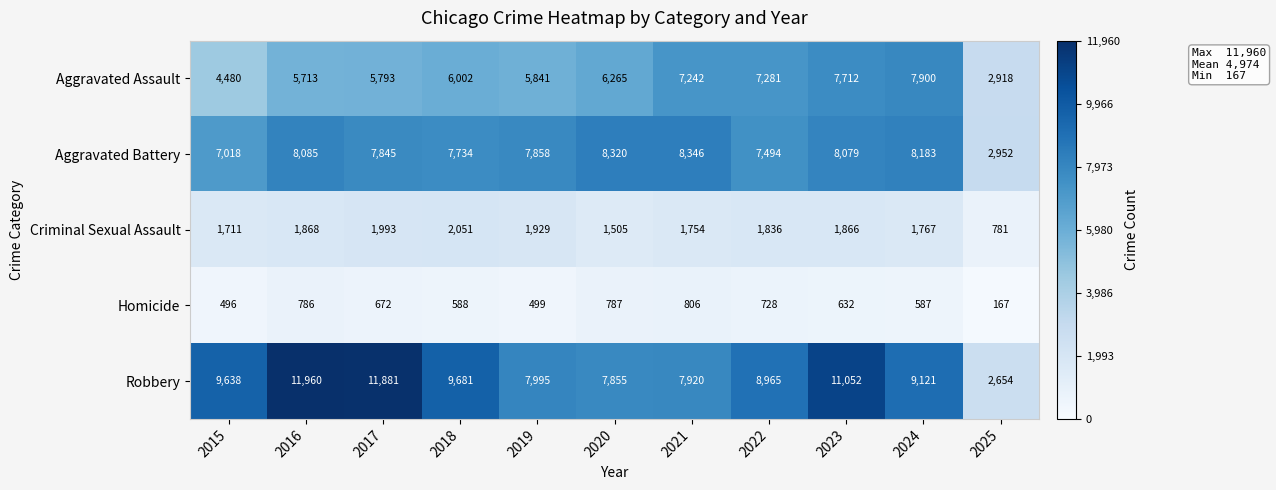

Which label corresponds to the smallest value in the chart?

2025